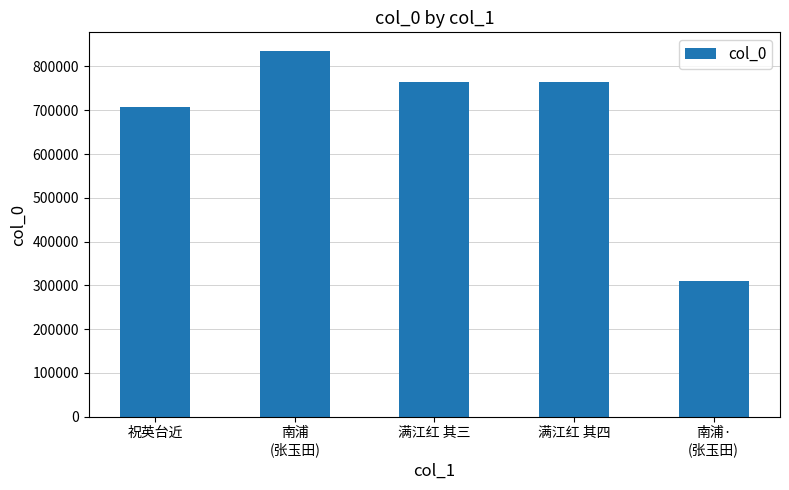

At which label is the value closest to 572661?

祝英台近